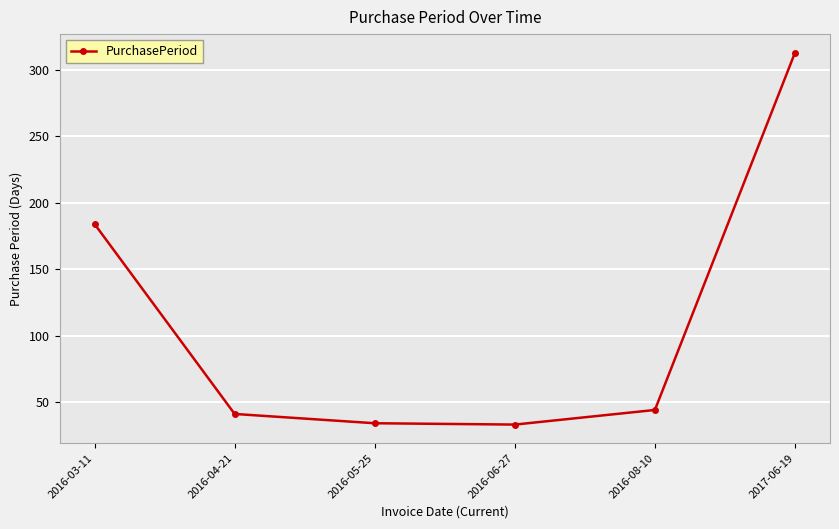

What is the change in value from 2016-03-11 to 2016-05-25?

-150